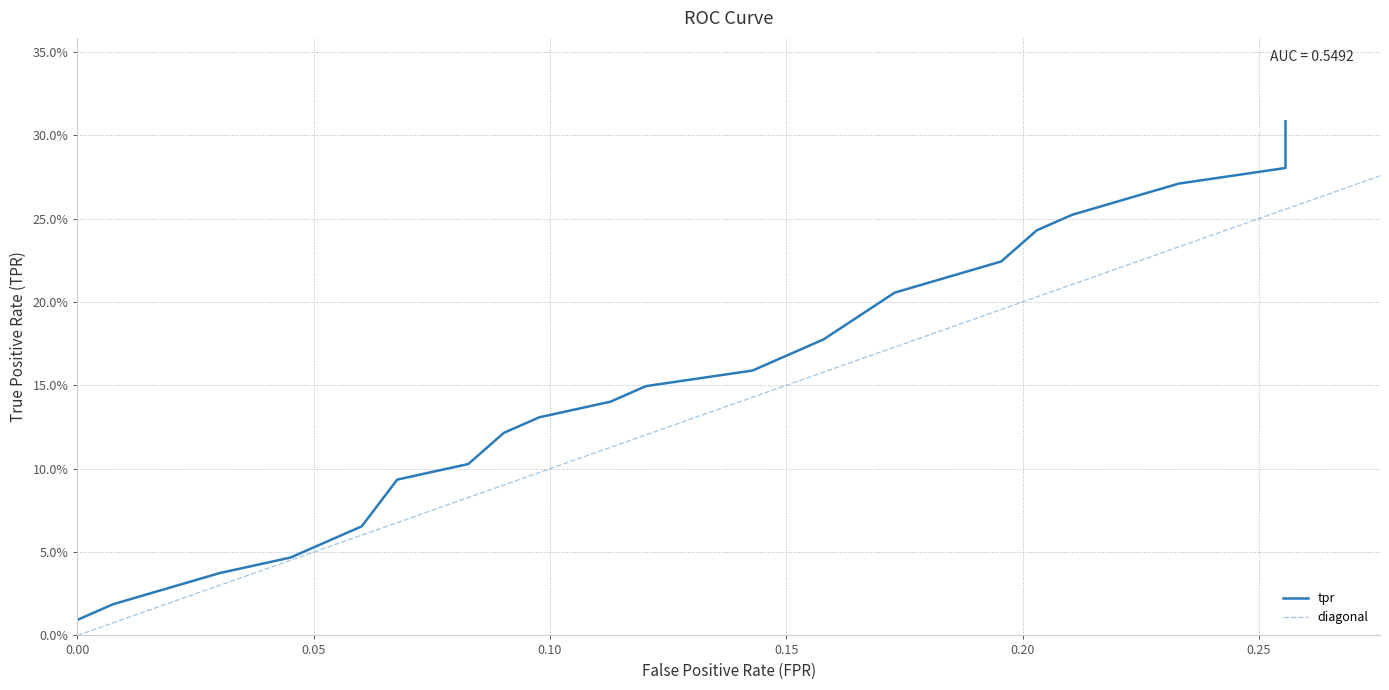

Reading right to left, transcribe all the data shown in this chart.

0.3	0.3	0.3	0.3	0.3	0.3	0.3	0.2	0.2	0.2	0.2	0.2	0.2	0.2	0.2	0.2	0.2	0.1	0.1	0.1	0.1	0.1	0.1	0.1	0.1	0.1	0.1	0.1	0.1	0.1	0.1	0.1	0.1	0.0	0.0	0.0	0.0	0.0	0.0	0.0